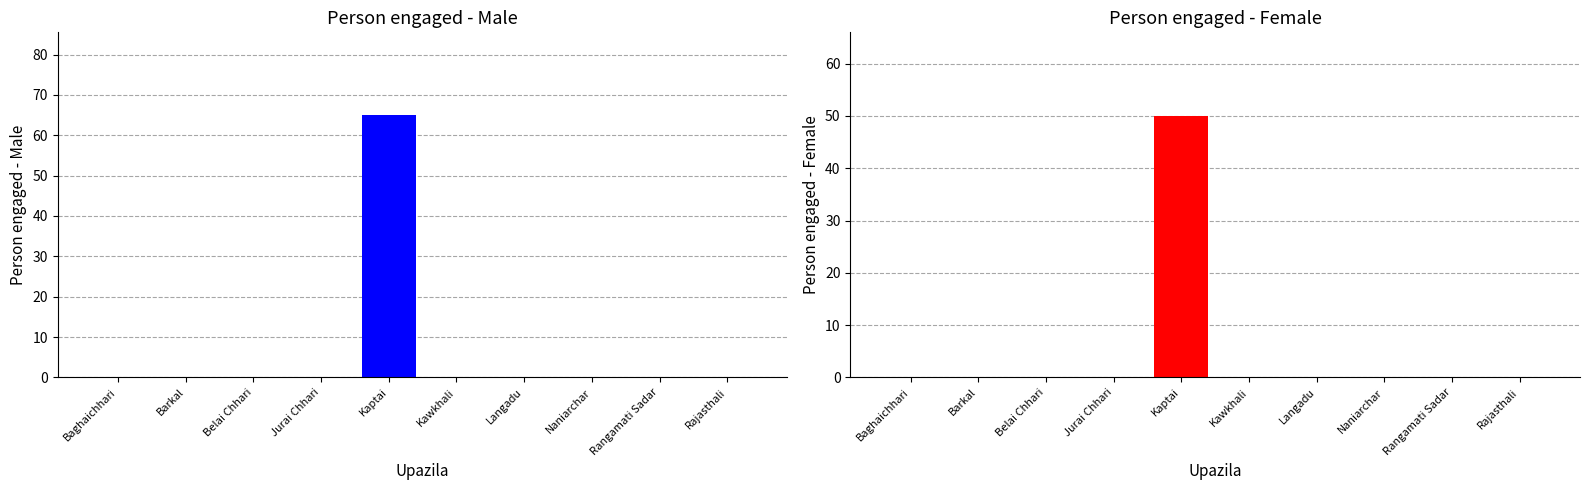

Which category has the lowest value across all series?

Baghaichhari